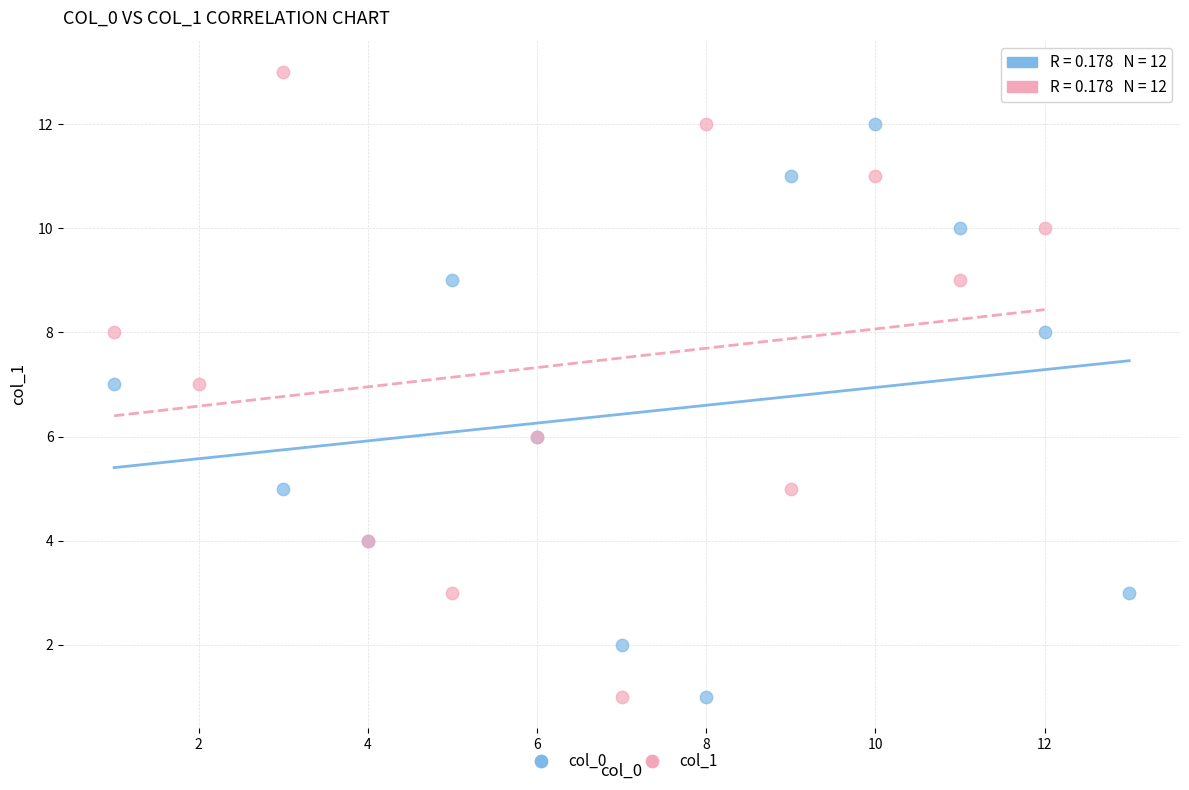

What are all the series names shown in the legend?

col_0, col_1